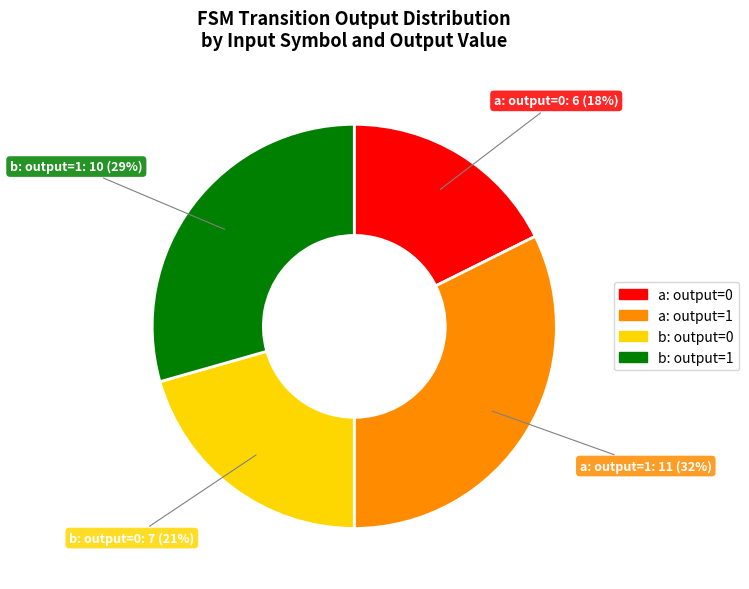

Is there any slice that represents more than half of the pie?

No